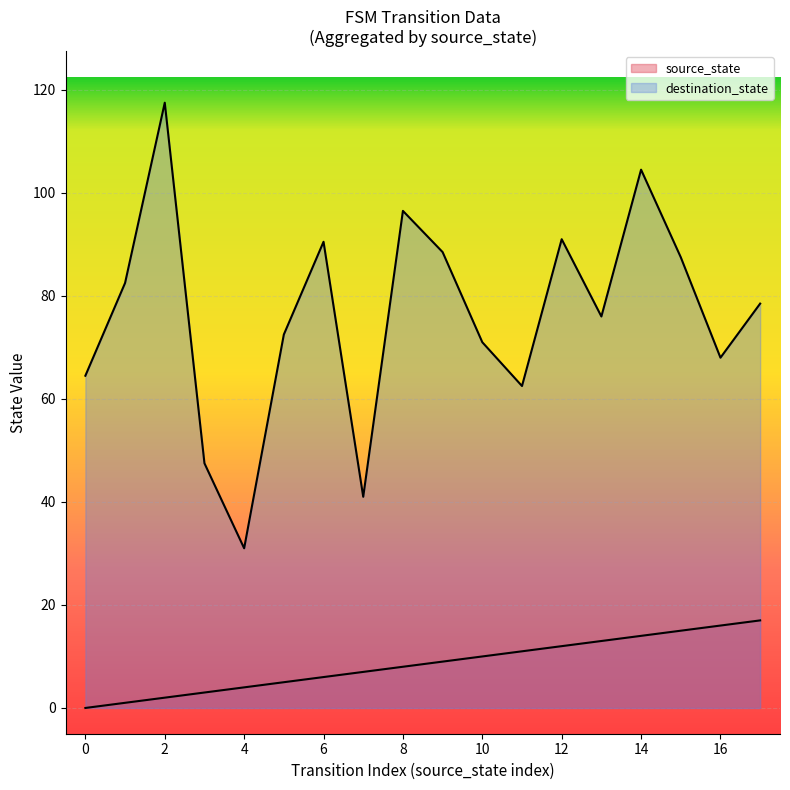

Which series changed the most between 3 and 19?

destination_state